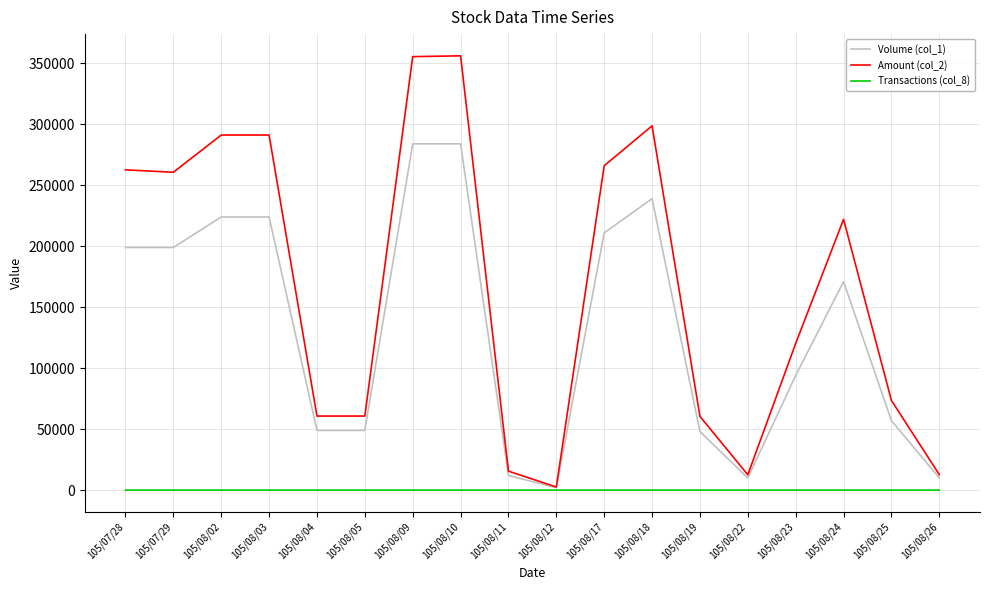

Rank the series by their average value, from highest to lowest.

Amount (col_2), Volume (col_1), Transactions (col_8)